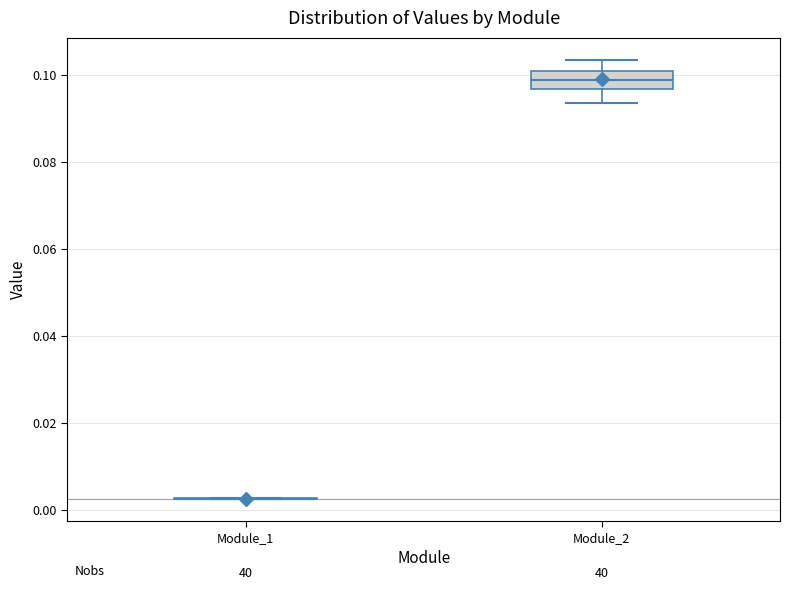

Reading left to right, transcribe this box plot: for each box, give where its median line is, the range the box spans, and where its two whiskers end, as read against the y-axis. The values are not printed on the chart, so give them approximately, as read against the axis.

Module_1: box collapsed to a line at 0.002, whiskers 0.002 to 0.002
Module_2: median 0.098, box 0.096 to 0.100, whiskers 0.094 to 0.104